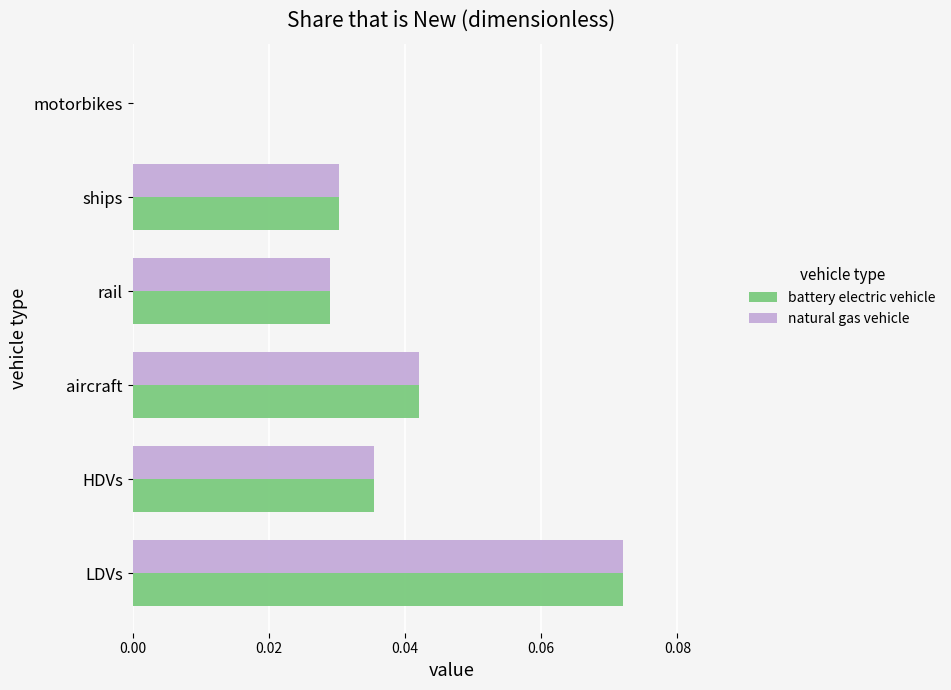

Which category has the highest value across all series?

LDVs